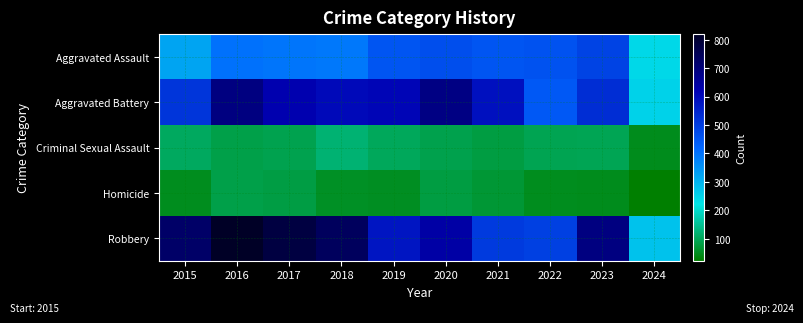

How many distinct data groups are displayed?

5